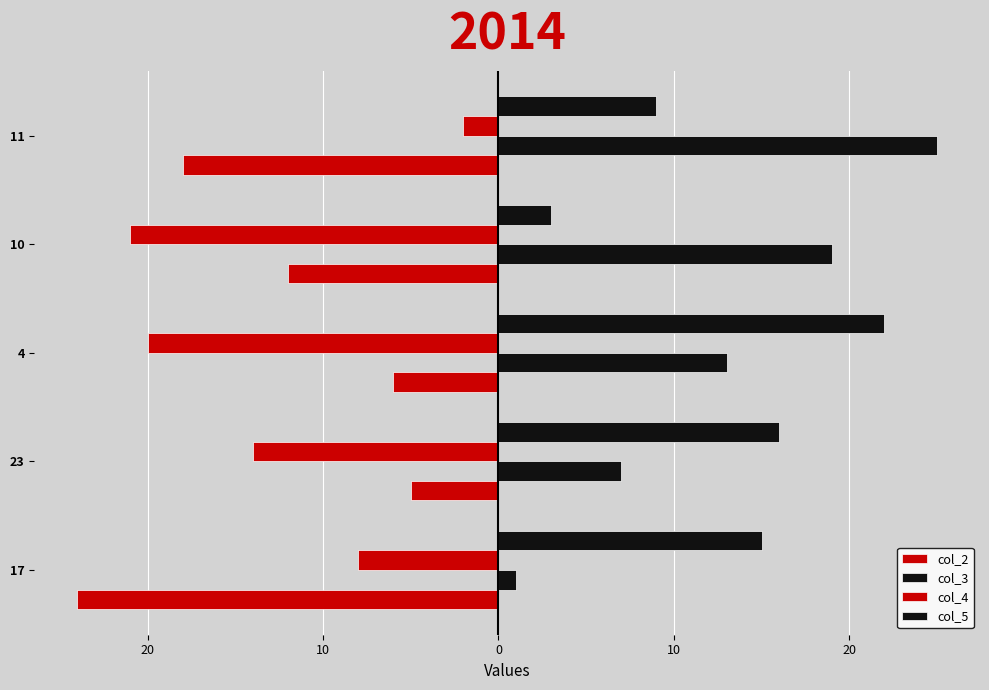

What is the maximum value for col_5?

22